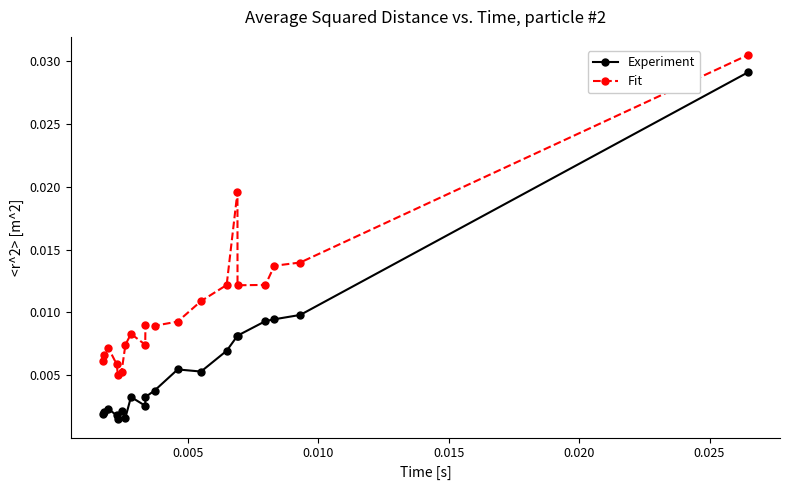

Which series has the largest total across all categories?

Fit